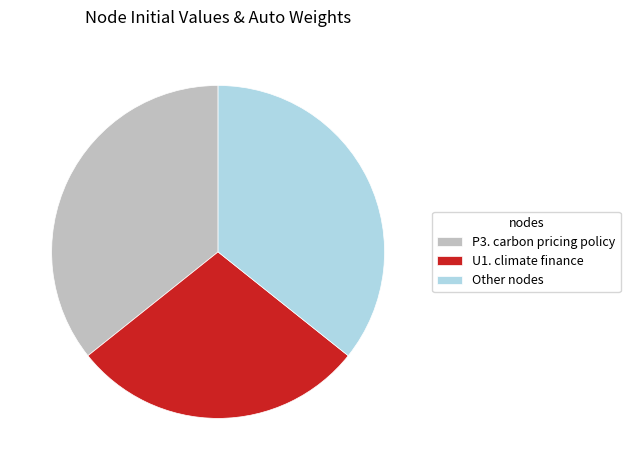

Is it true that P3. carbon pricing policy is 49% of the pie?

False